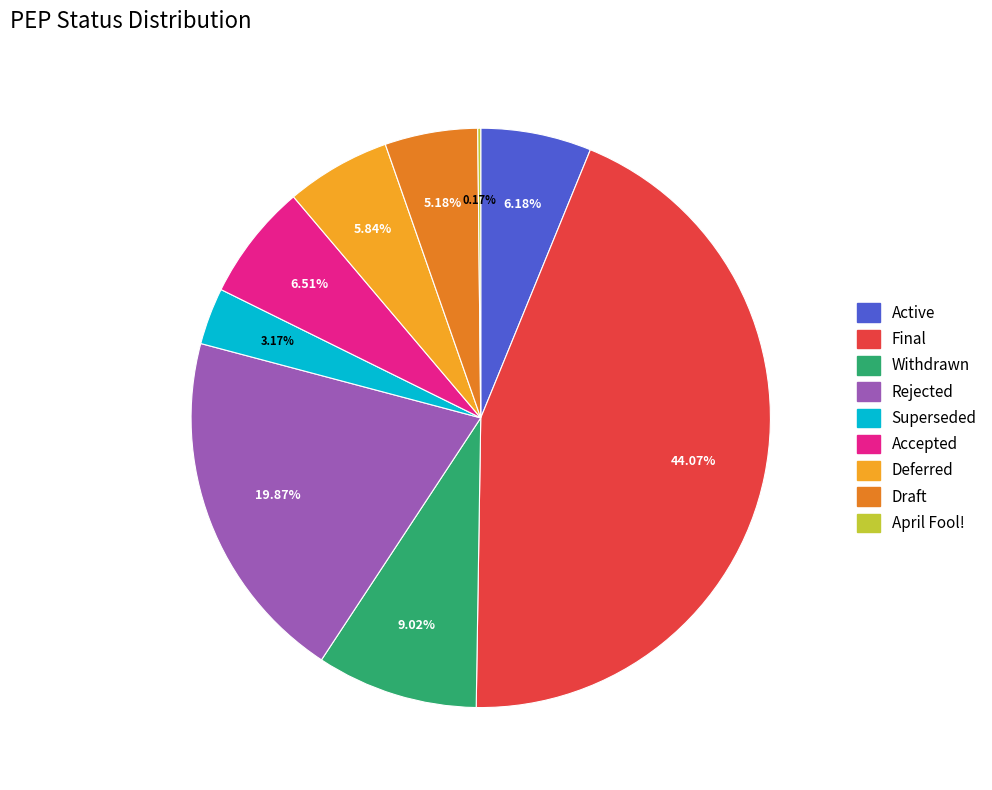

Is there a majority slice in this chart?

No